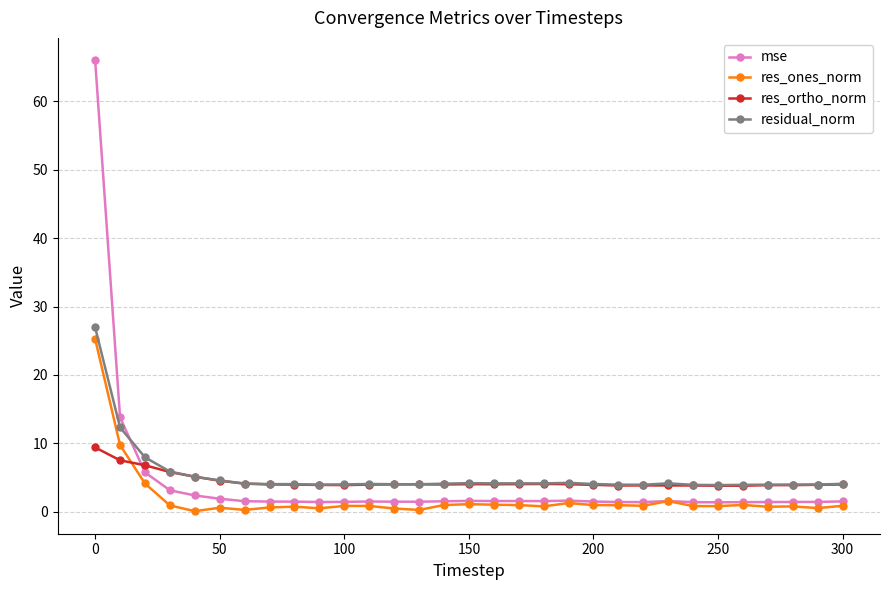

In res_ones_norm, how many points are higher than both neighbors (excluding endpoints)?

8